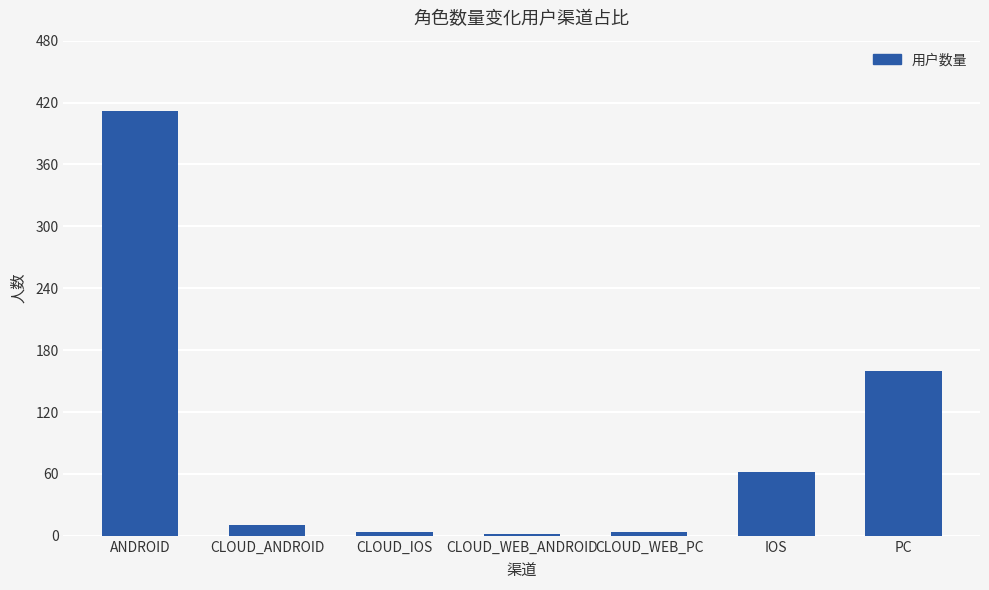

What is the label of the 7th bar from the left?

PC